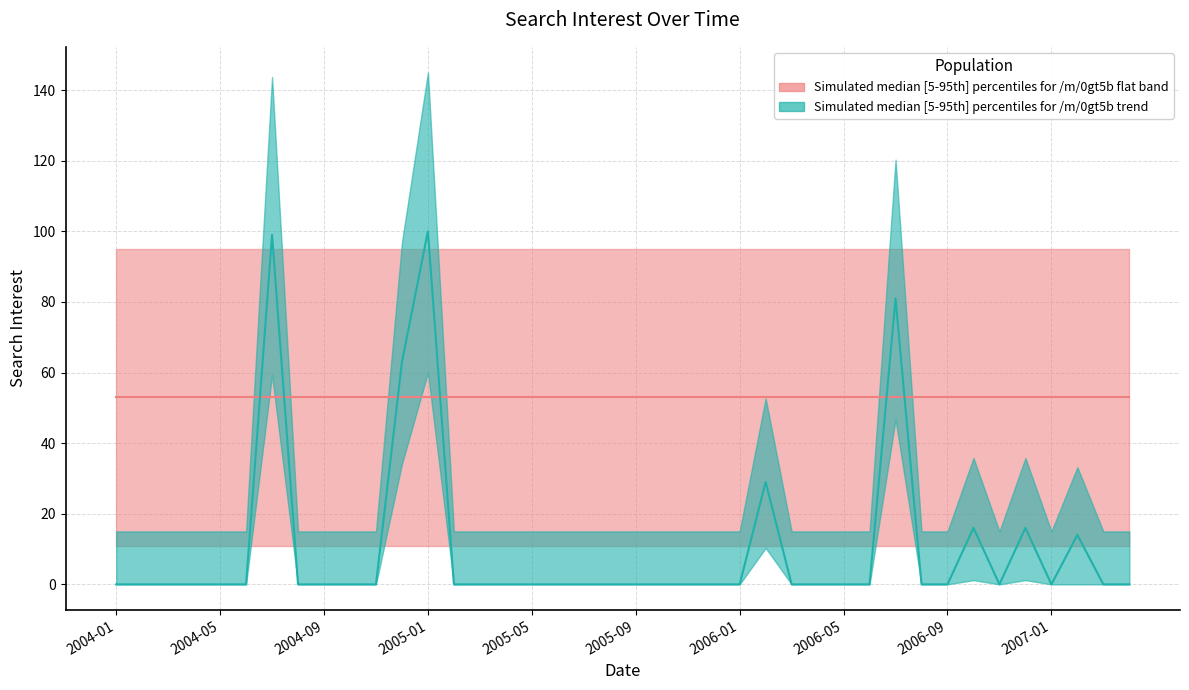

What is the change in value from 2004-01 to 2004-07?

+99